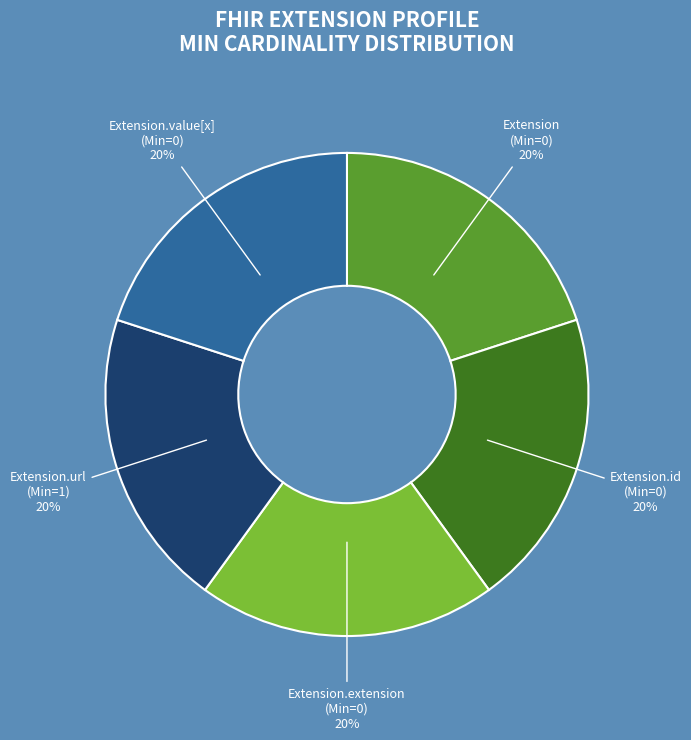

The Extension.value[x] slice represents 20% of the pie. True or false?

True